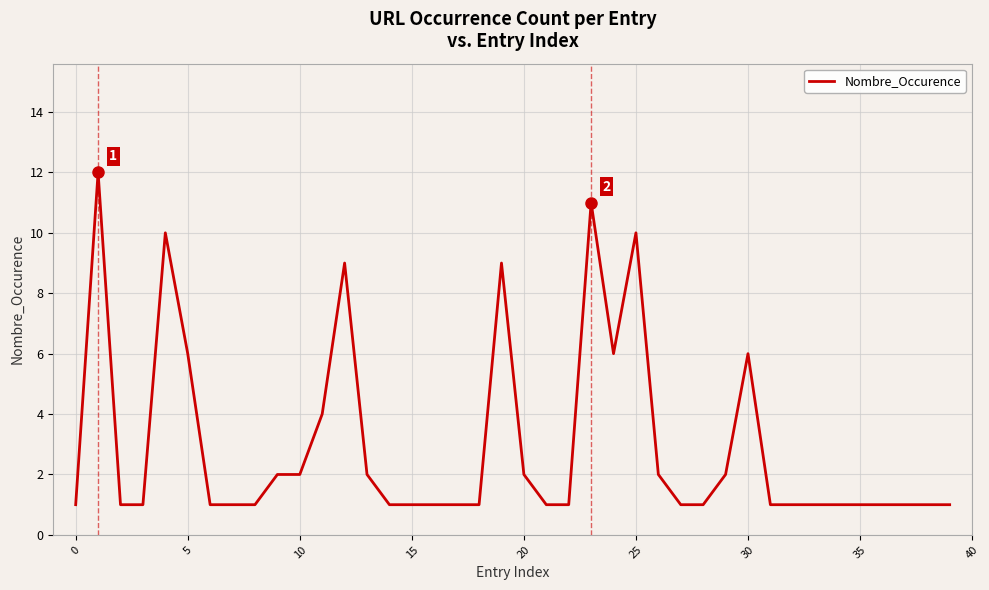

What is the greatest value displayed?

12